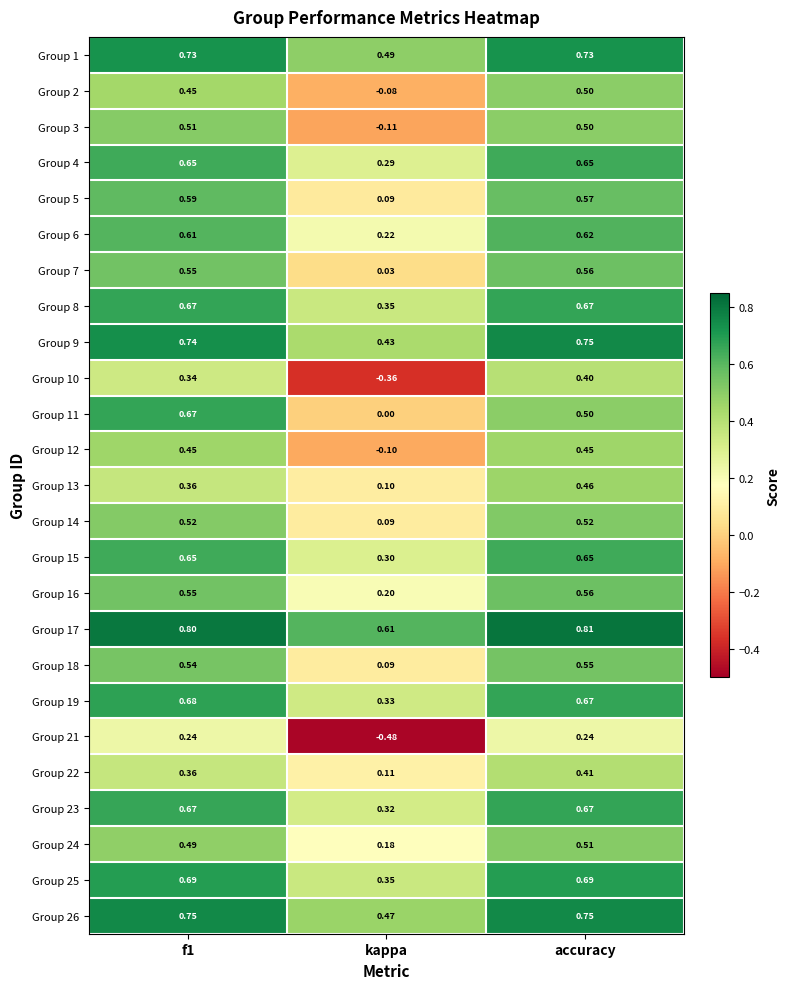

Where is Group 9 nearest to the value 0?

kappa